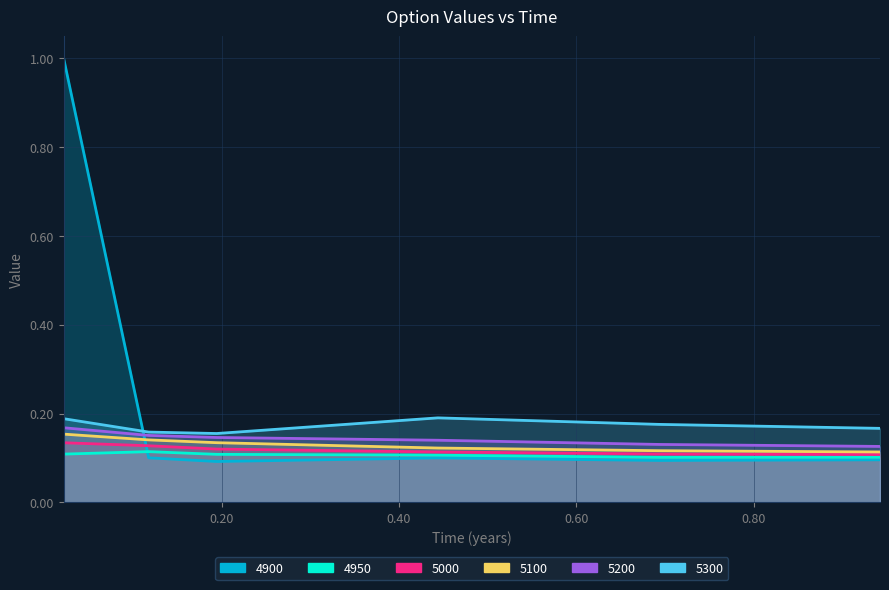

The 4950 series shows 0.2 at 0.1178082191780822. True or false?

False